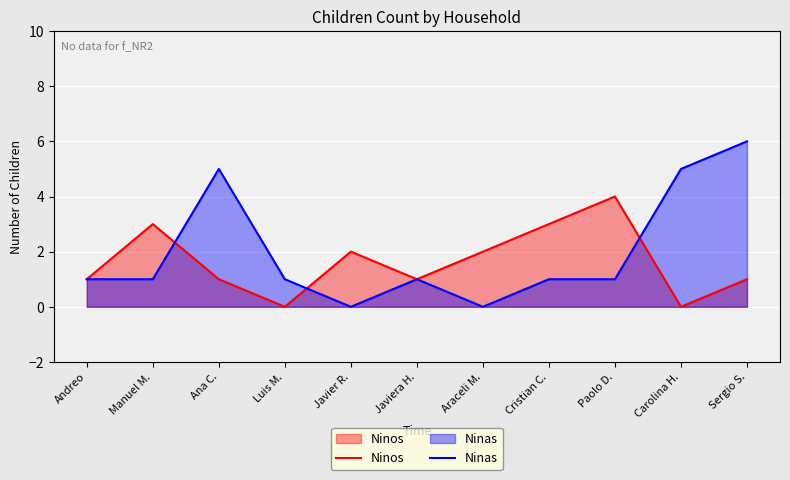

True or false: Ninos has a value of 0 at Araceli M..

False